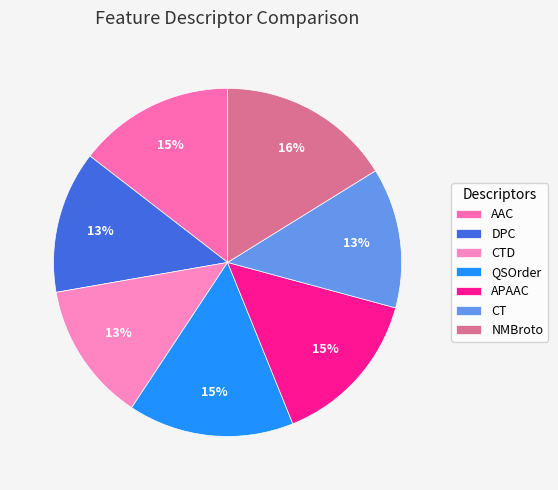

Combined, do CT and QSOrder account for over 50%?

No